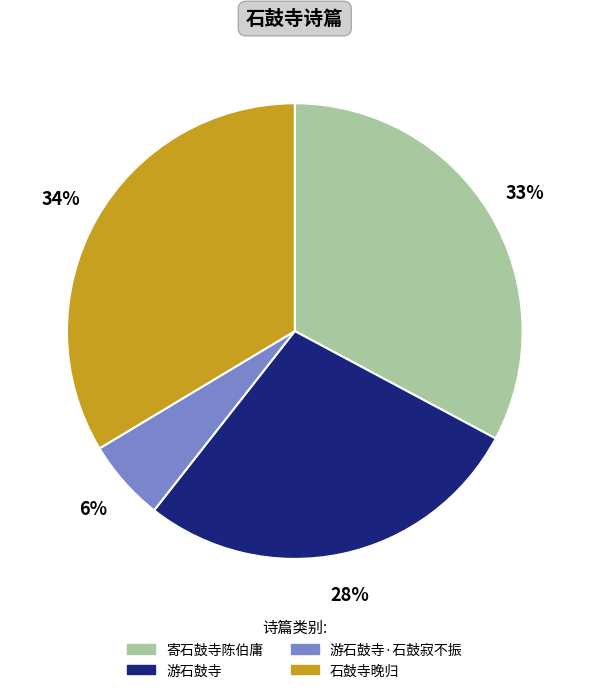

The 寄石鼓寺陈伯庸 slice represents 33% of the pie. True or false?

True